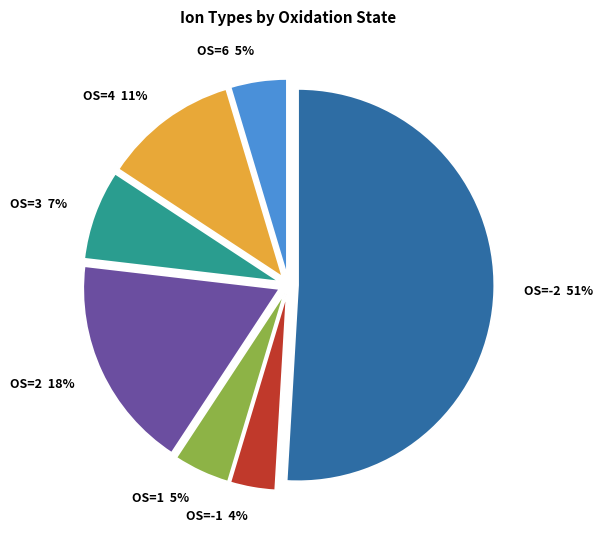

Which slice is the largest?

OS=-2